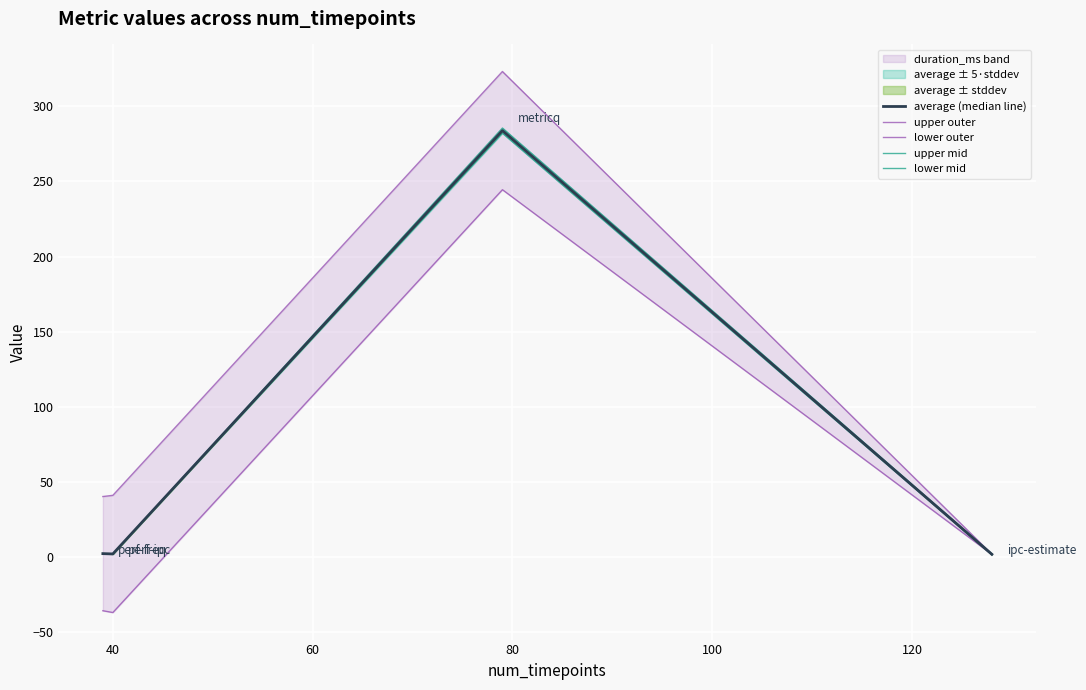

How many interior local peaks does the average (median line) series have?

1